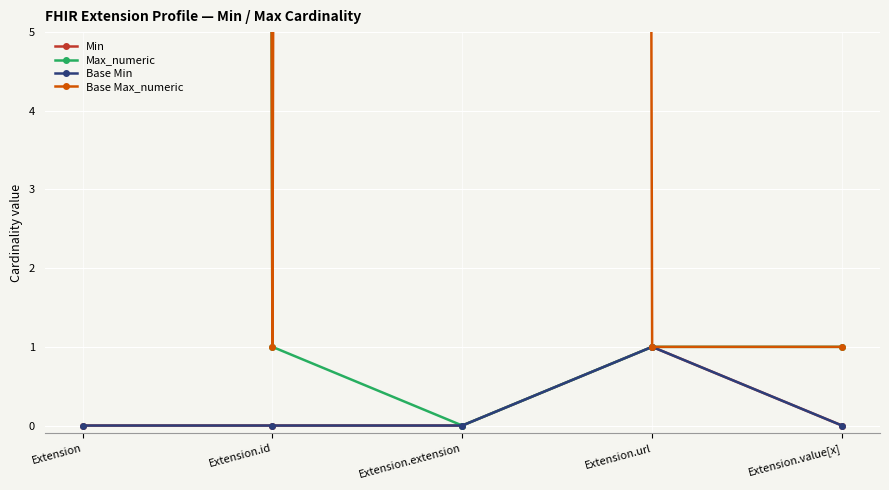

Is the value of Base Max_numeric at Extension.extension greater than the value of Max_numeric at Extension.extension?

Yes